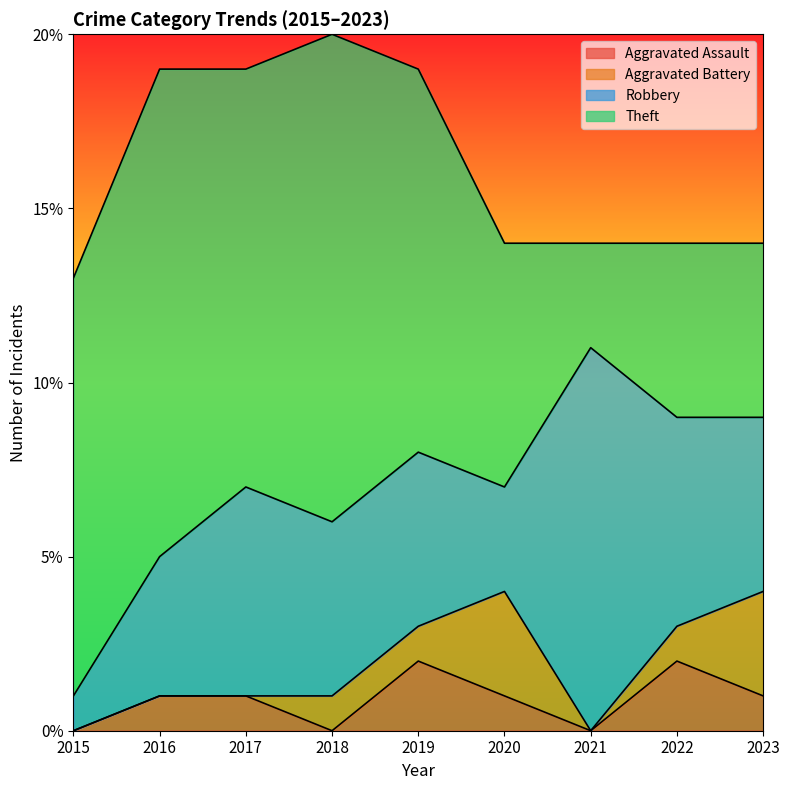

What is the difference between the maximum and minimum values in the Theft series?

11